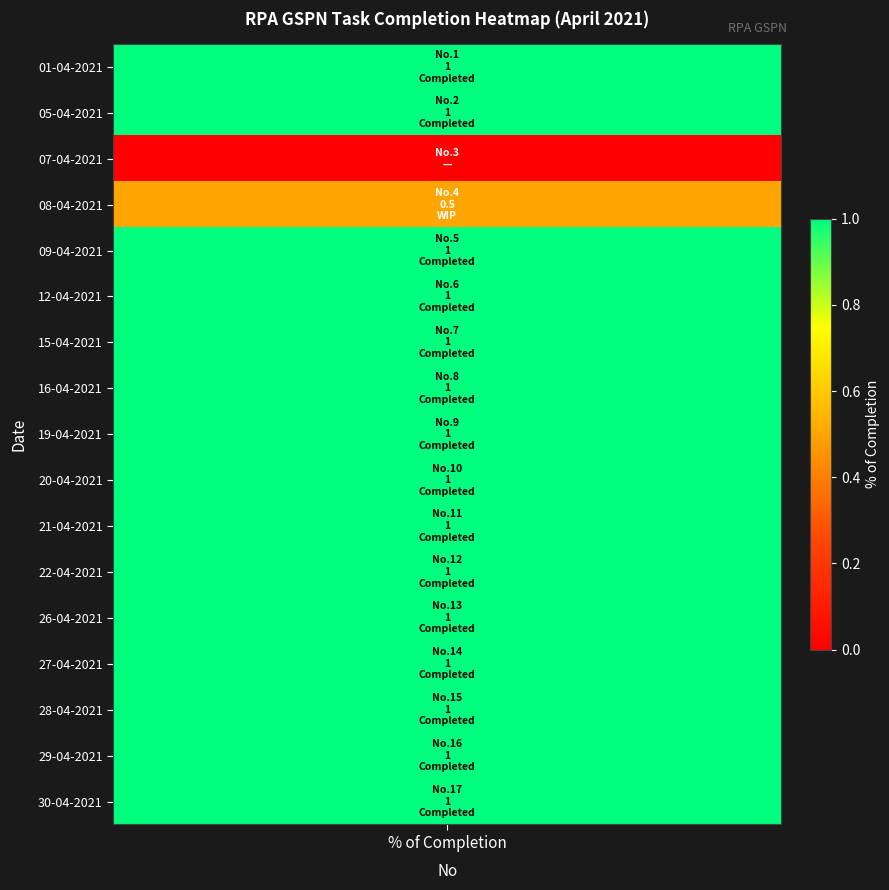

Is it true that 1 equals 1.0 at 29-04-2021?

True